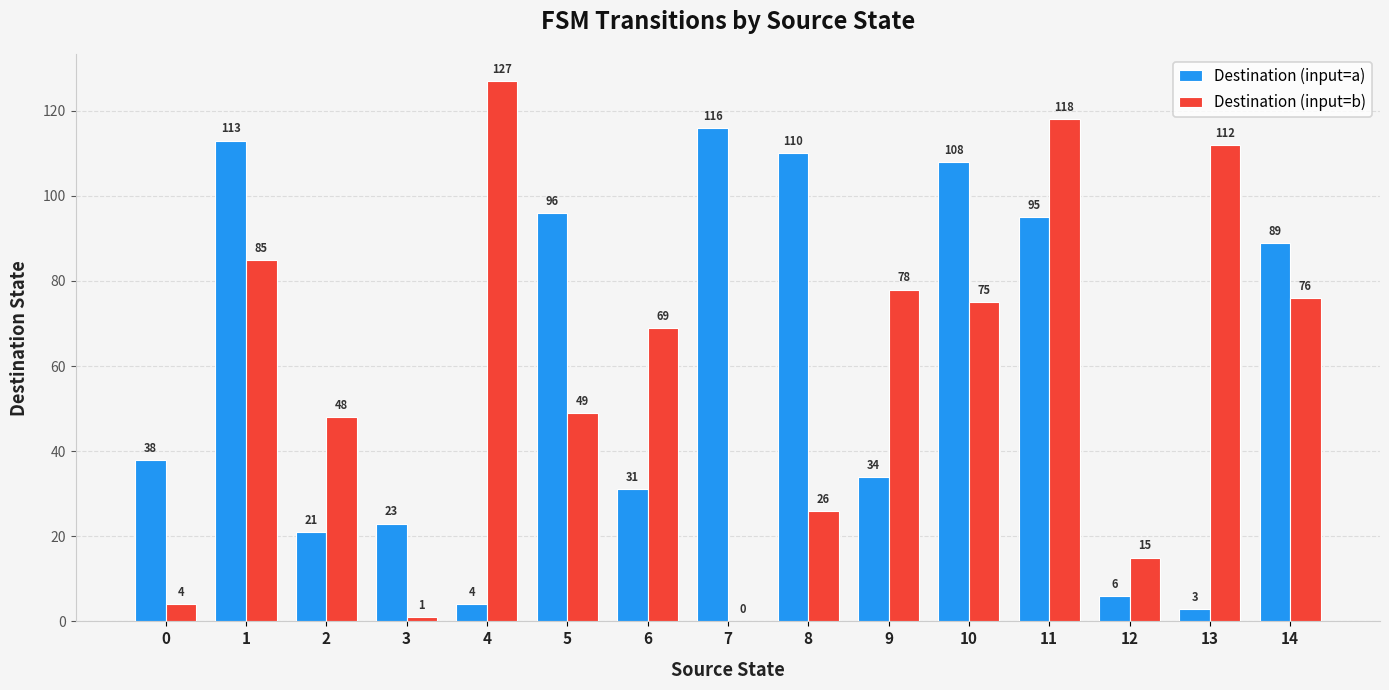

Is it true that Destination (input=a) equals 8 at 2?

False